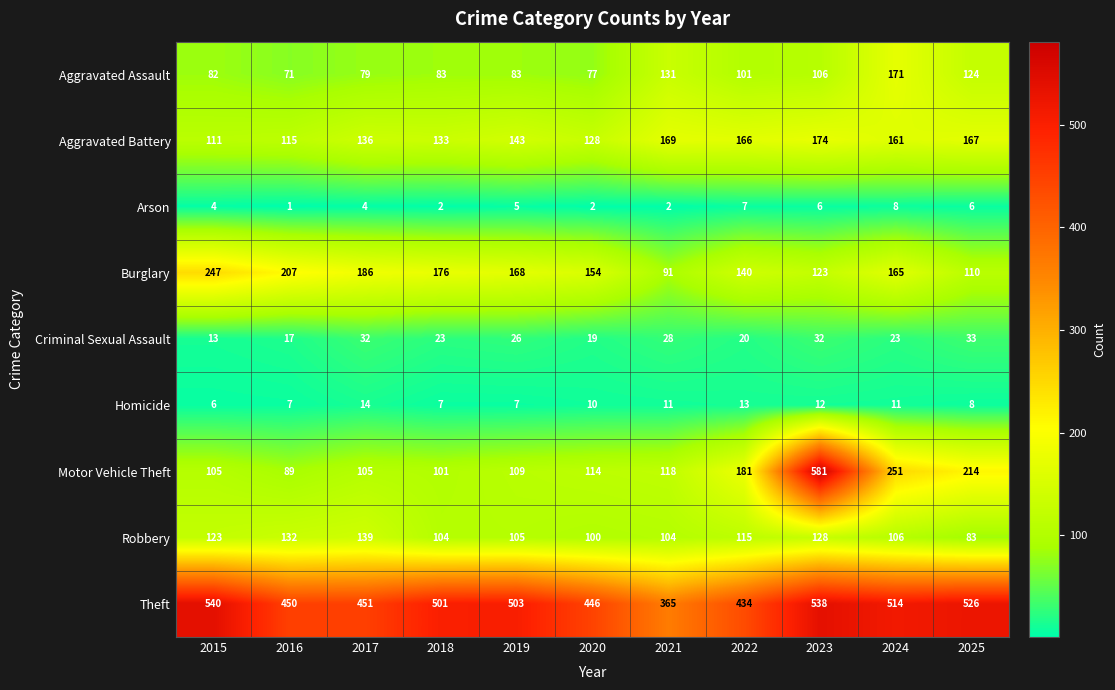

Count the number of categories in the chart.

11